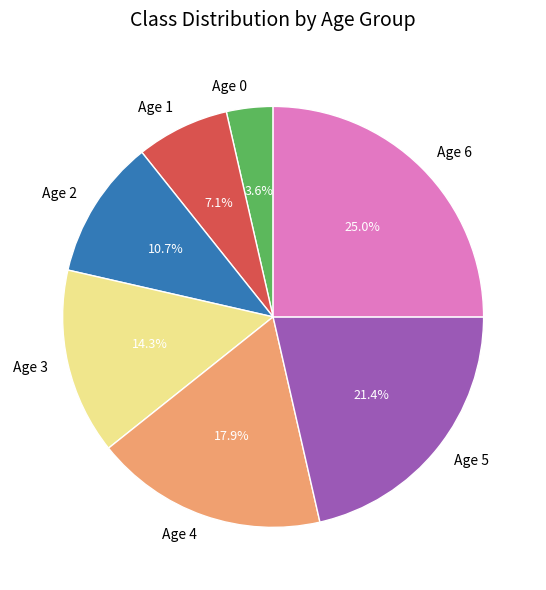

What portion of the pie excludes Age 2?

89.3%